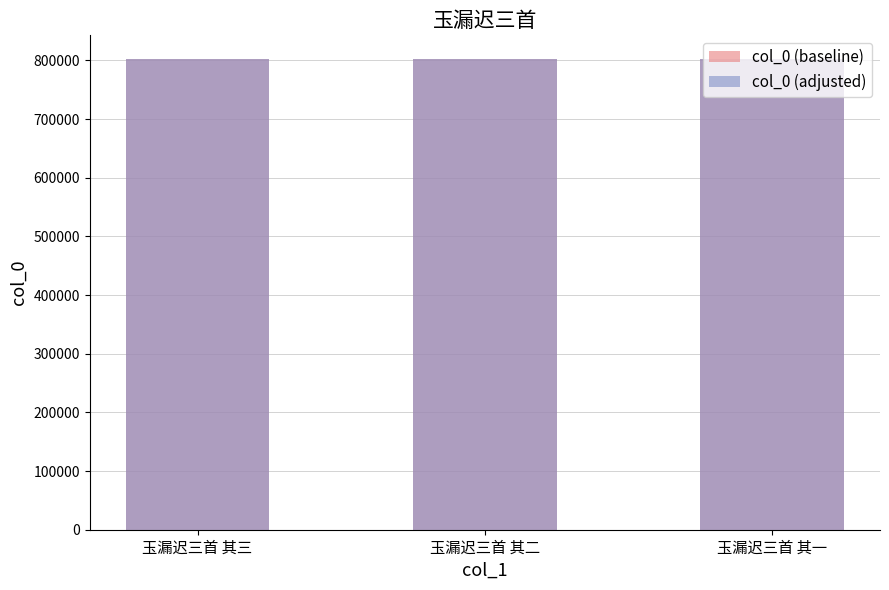

Reading right to left, list all the values displayed in this chart.

col_0 (baseline): 802542	802543	802544
col_0 (adjusted): 802537	802538	802539